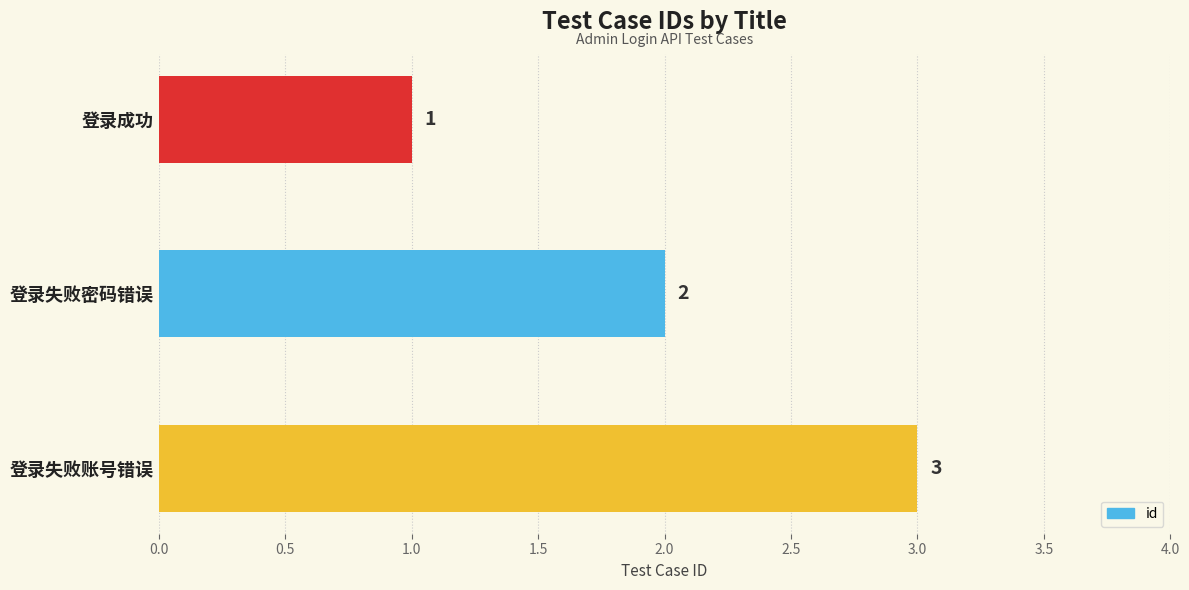

What is the approximate value at 登录失败账号错误?

3